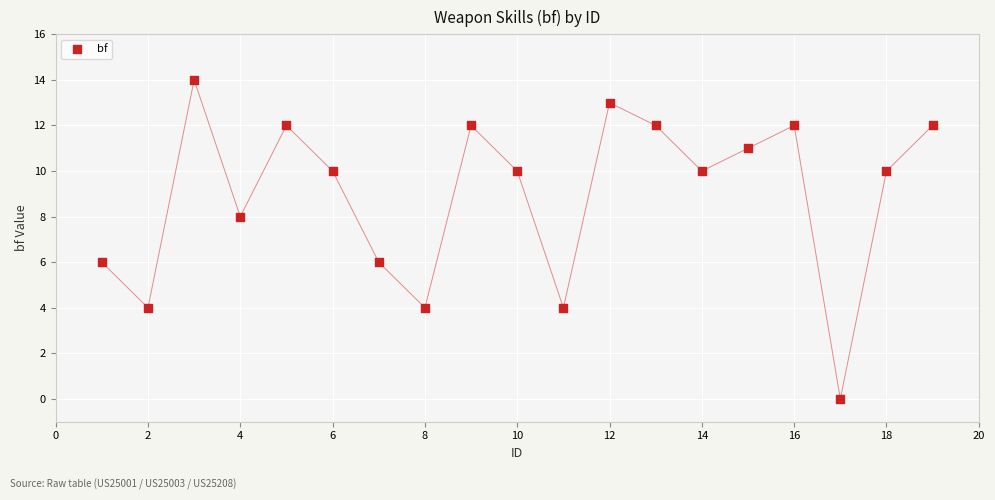

What is the range of X values (max minus min)?

18